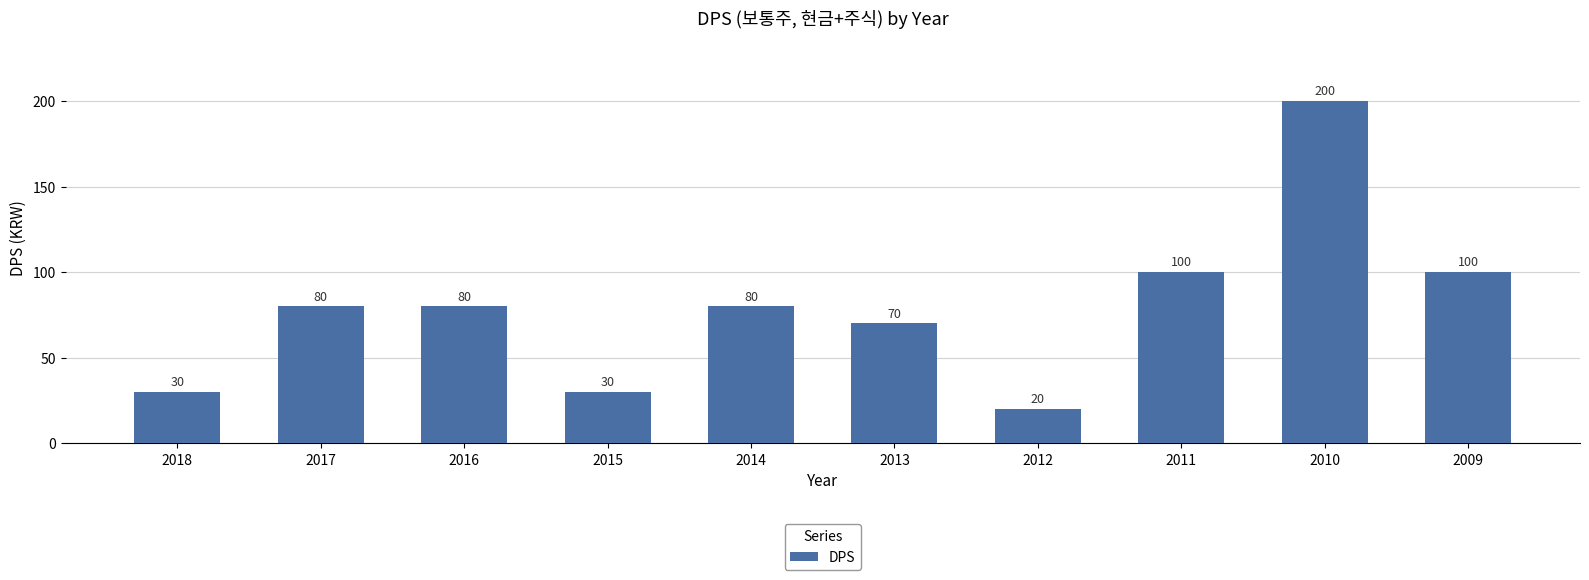

What is the difference between the maximum and minimum values?

180